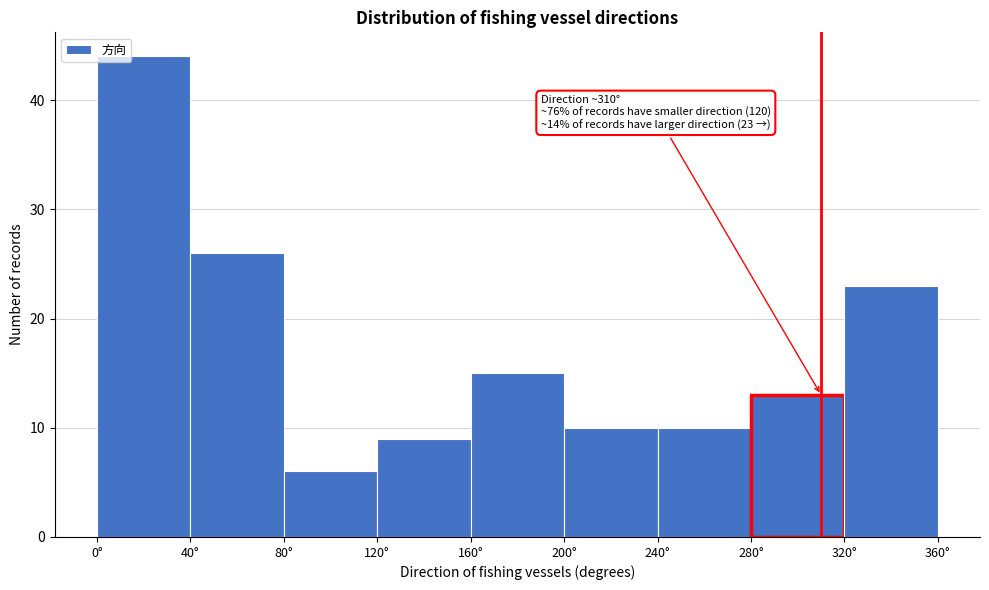

Over which range of the x-axis is the bar tallest?

0 to 40